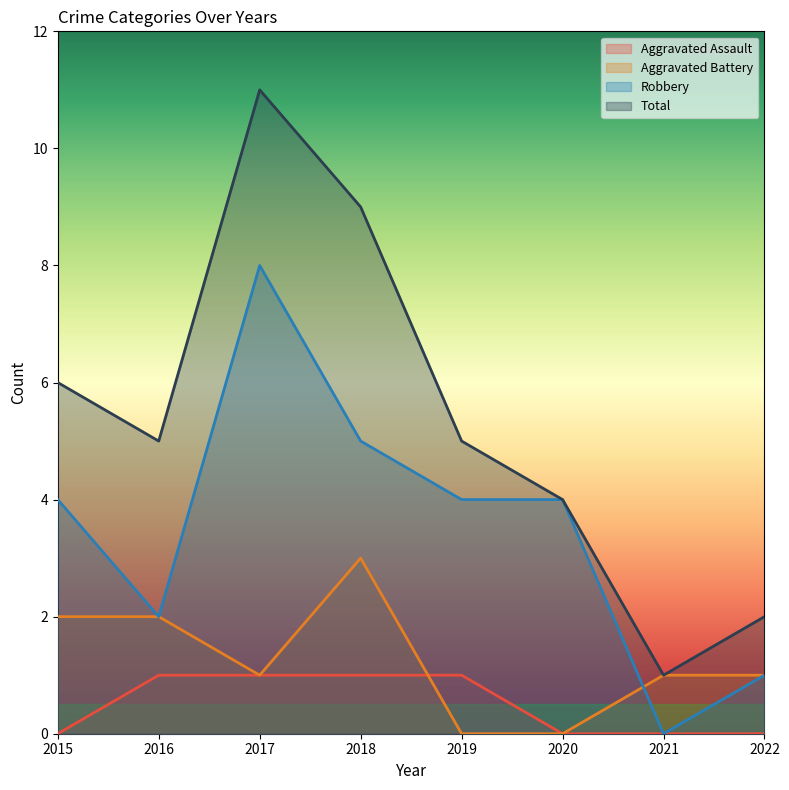

List the labels in order of Aggravated Battery value, smallest first.

2019, 2020, 2017, 2021, 2022, 2015, 2016, 2018